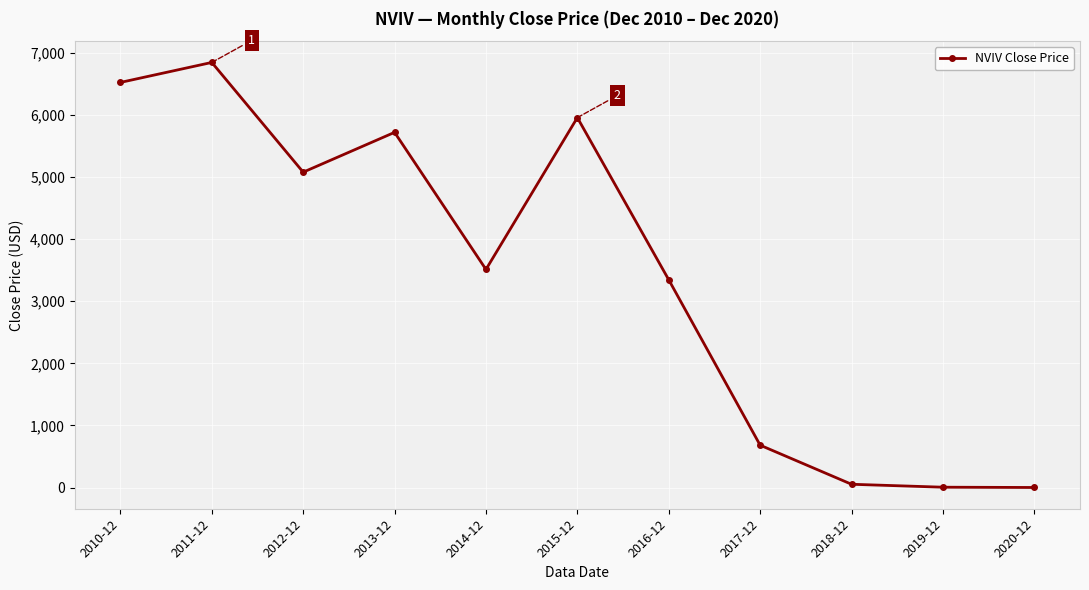

At which label does the data first exceed 3511?

2010-12